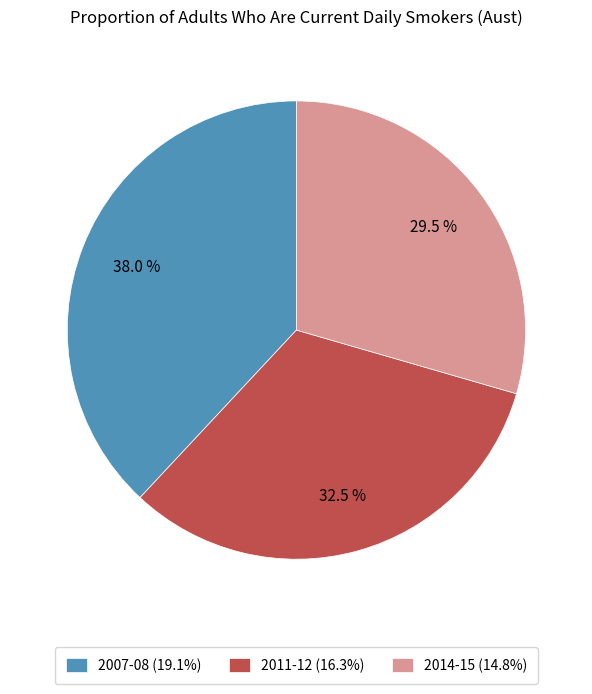

What is the ratio of the value at 2014-15 (14.8%) to the value at 2011-12 (16.3%)?

0.9